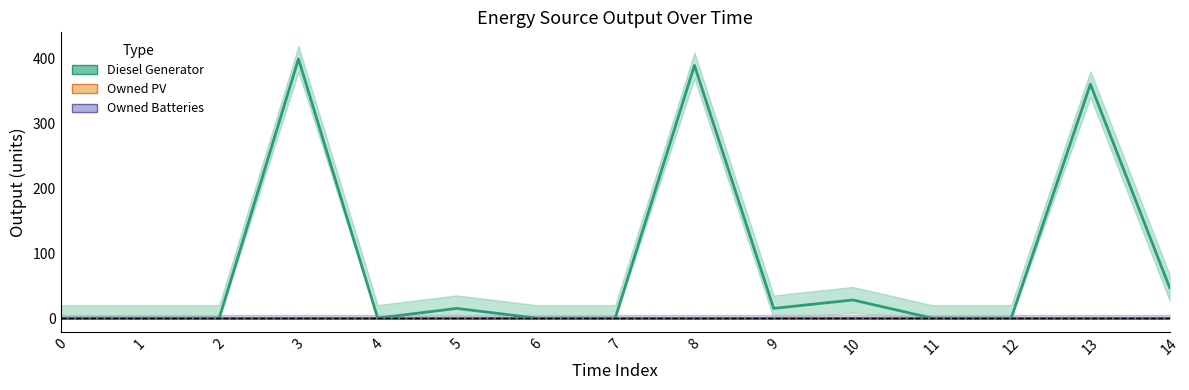

Does the chart display data point markers on the line(s)?

No